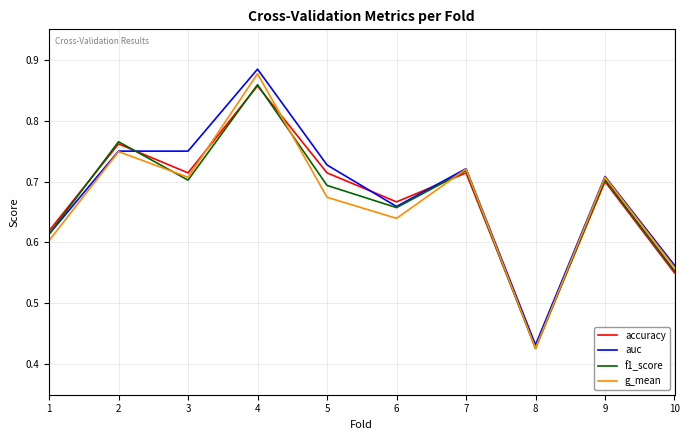

How many accuracy values are between 0 and 1?

10